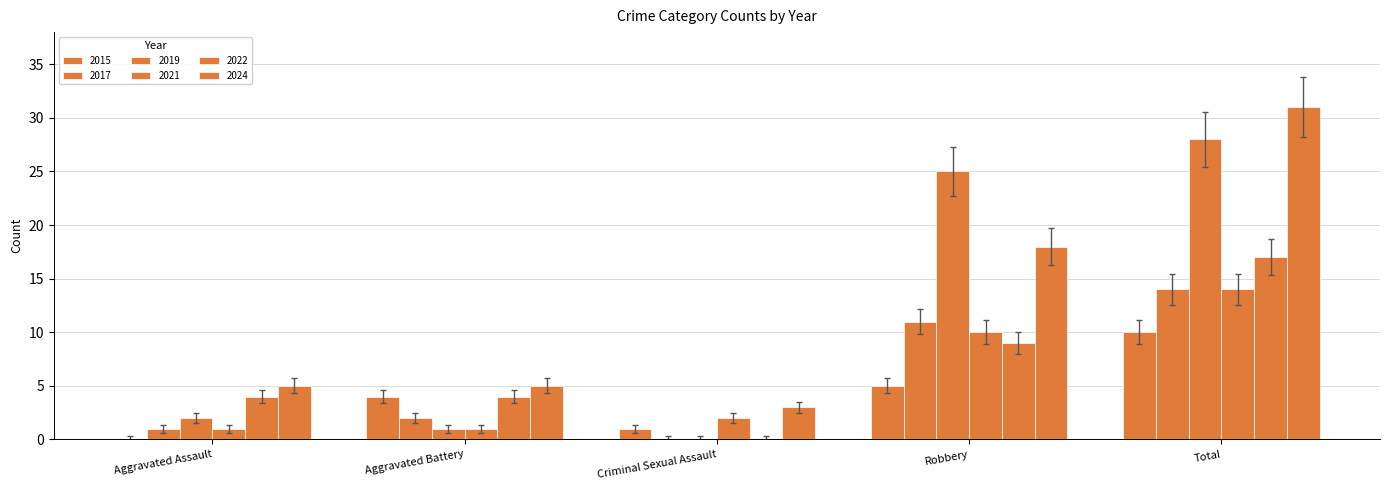

Are the bars horizontal?

No